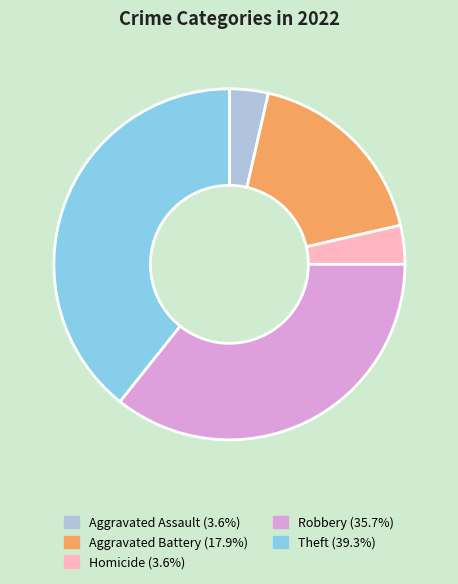

Is there a majority slice in this chart?

No